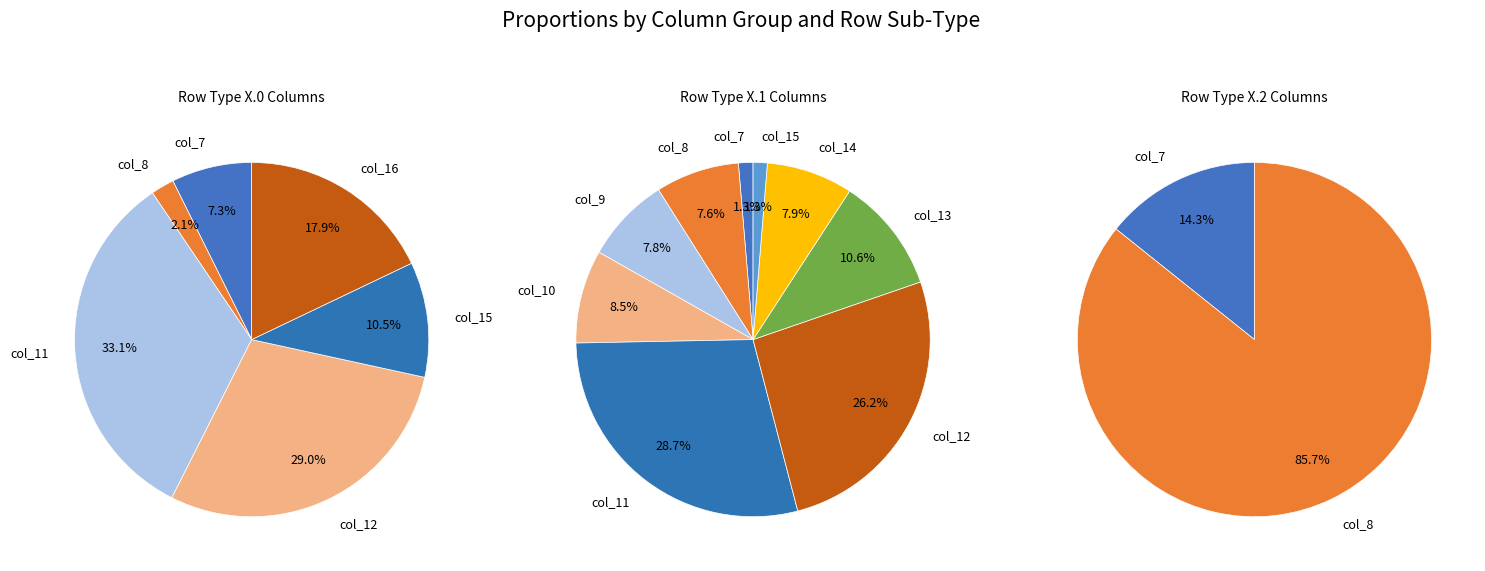

Is it true that col_15 is 1% of the pie?

False